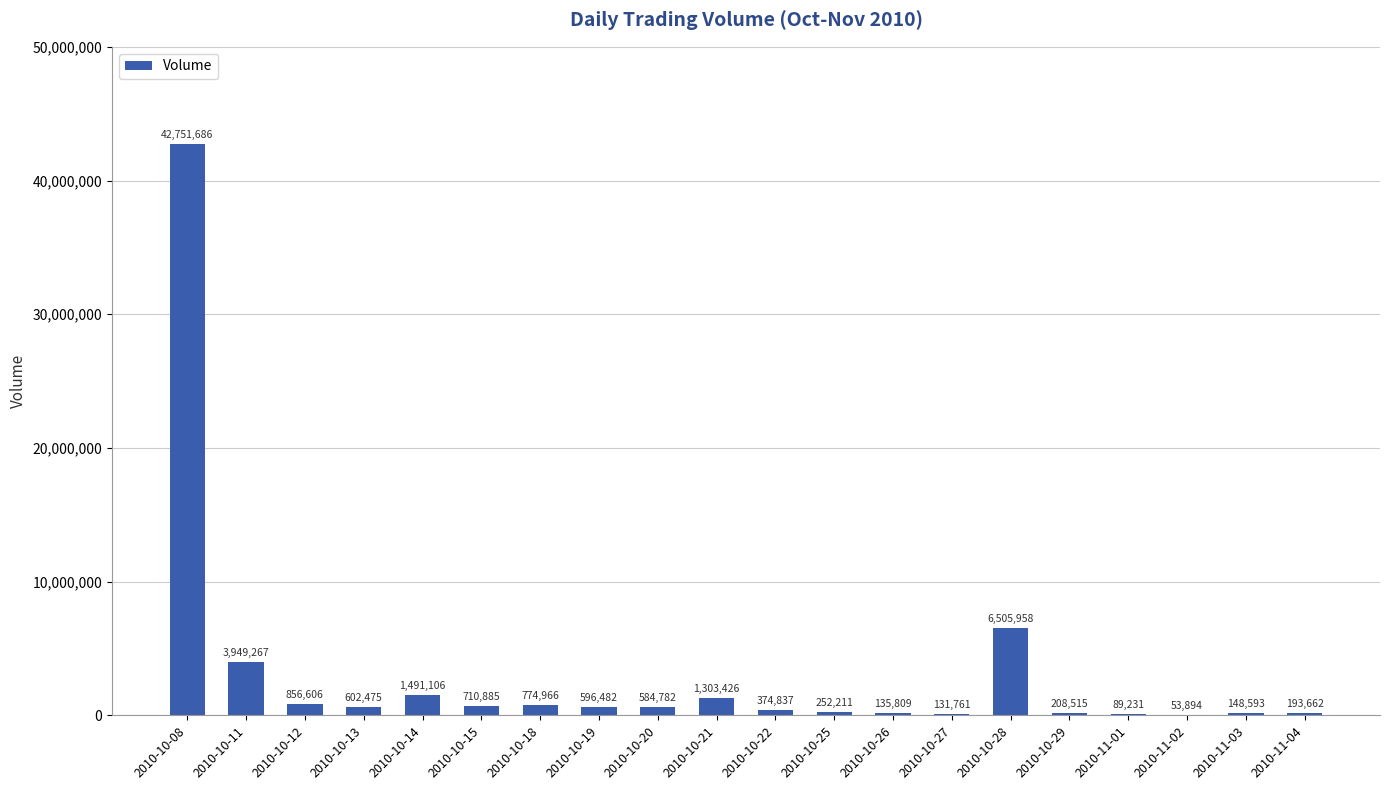

Reading left to right, what are all the values shown in this chart?

2010-10-08=42751686	2010-10-11=3949267	2010-10-12=856606	2010-10-13=602475	2010-10-14=1491106	2010-10-15=710885	2010-10-18=774966	2010-10-19=596482	2010-10-20=584782	2010-10-21=1303426	2010-10-22=374837	2010-10-25=252211	2010-10-26=135809	2010-10-27=131761	2010-10-28=6505958	2010-10-29=208515	2010-11-01=89231	2010-11-02=53894	2010-11-03=148593	2010-11-04=193662